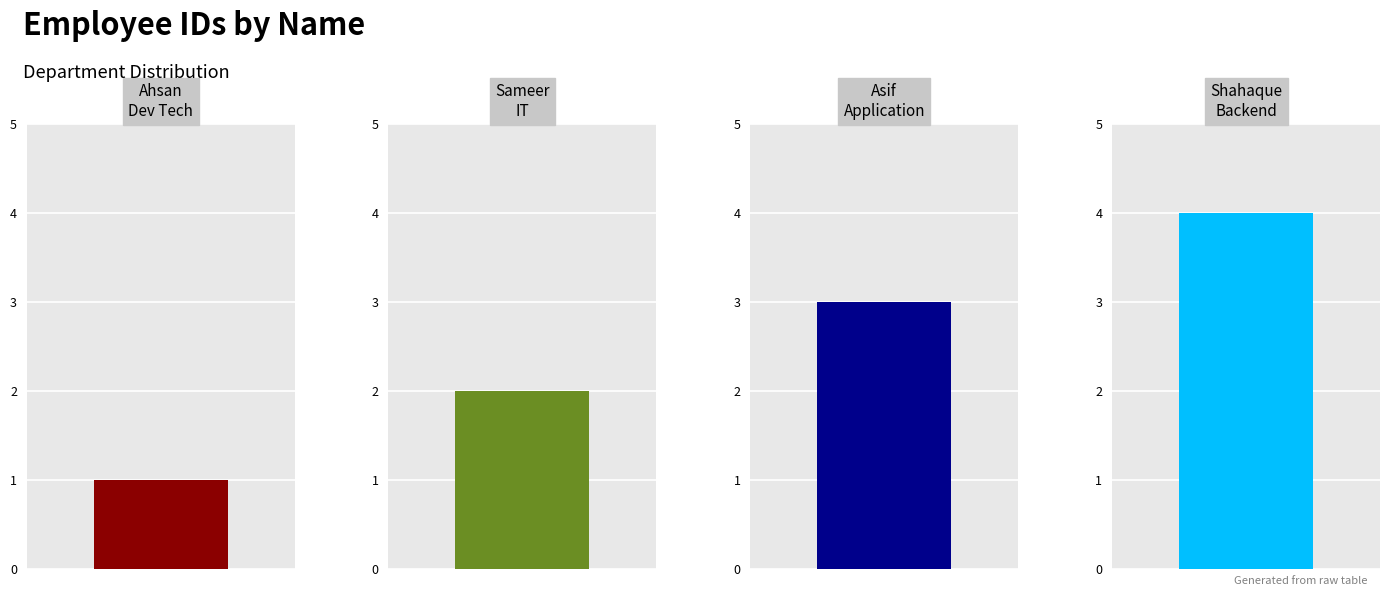

Reading left to right, extract all data points from this chart.

1	2	3	4